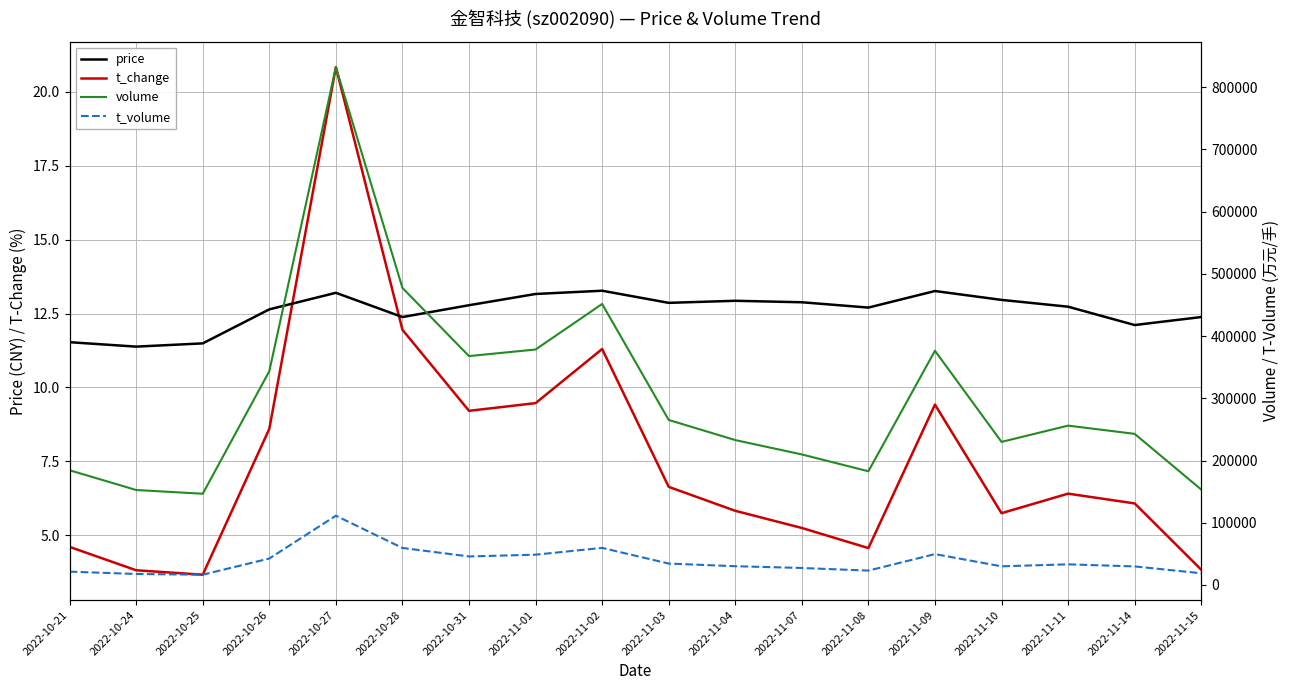

At which category does price reach its first local peak?

2022-10-27